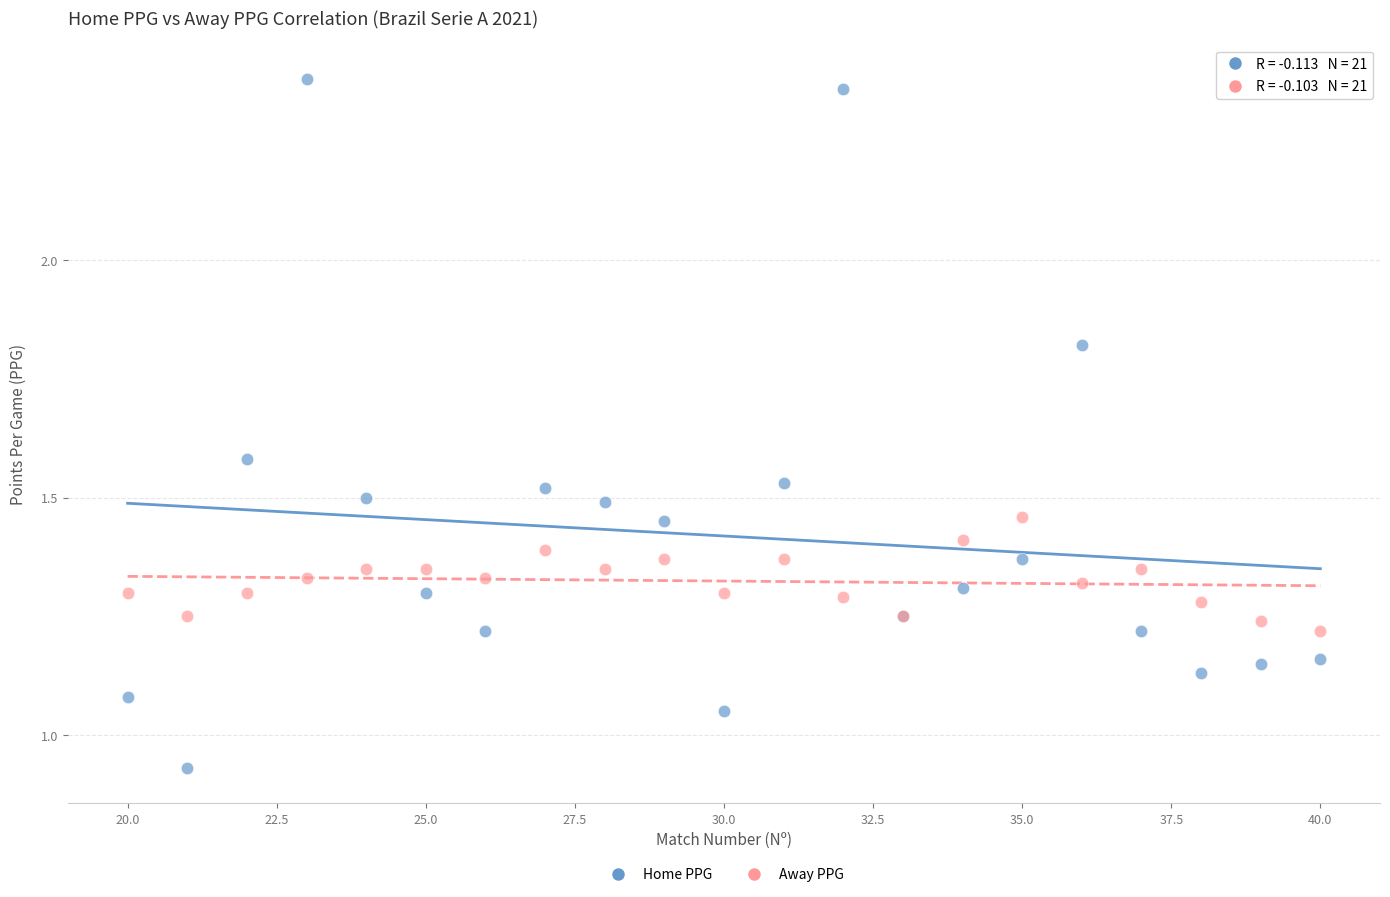

What is the X range (max minus min) for the scatter plot?

20.0